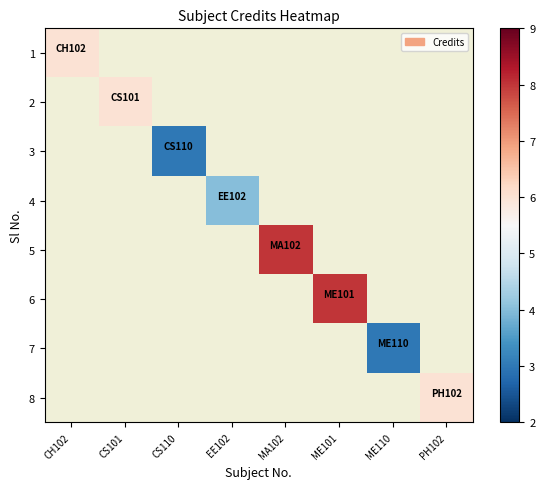

List the labels in order of 3 value, largest first.

CH102, CS101, CS110, EE102, MA102, ME101, ME110, PH102